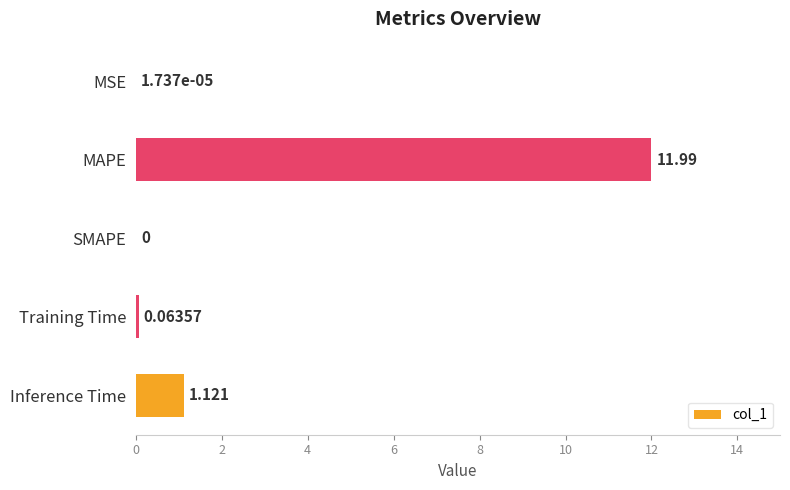

Which has a higher value, SMAPE or Training Time?

Training Time